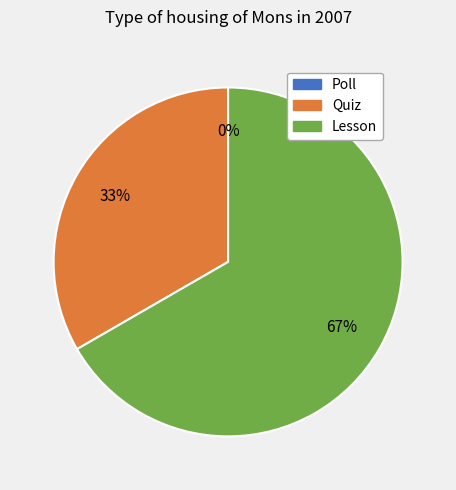

What is the change in value from Poll to Quiz?

+1